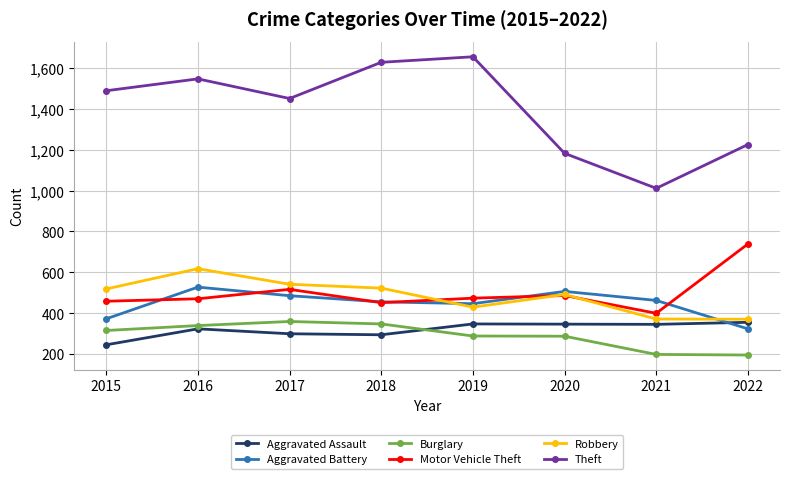

True or false: Theft has more than 1 points higher than both neighbors.

True